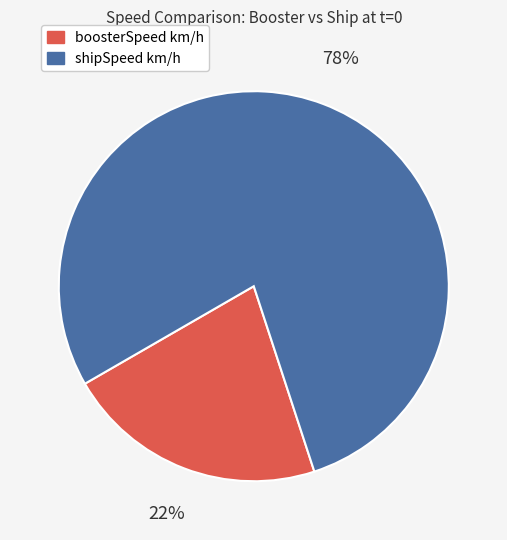

True or false: shipSpeed km/h accounts for 70% of the total.

False